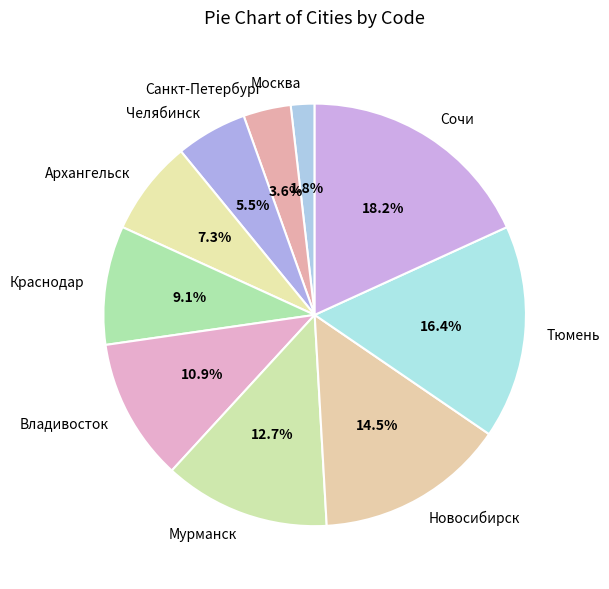

Does Челябинск represent more than half of the total?

No